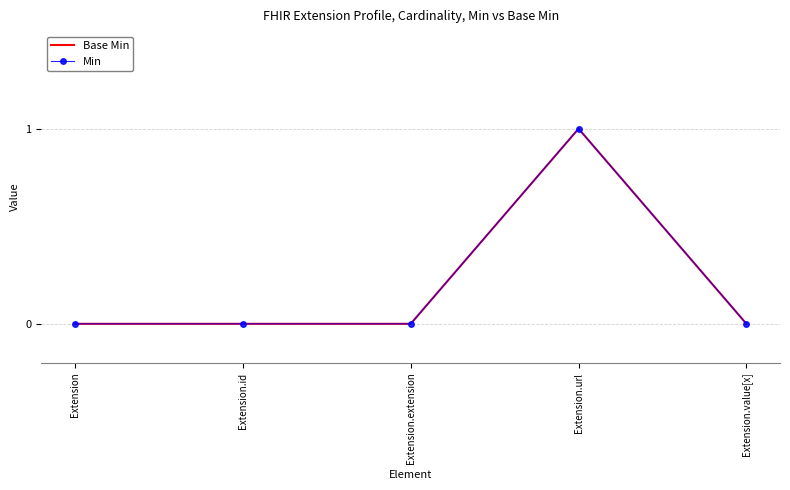

How many Min values are between 0 and 1?

5